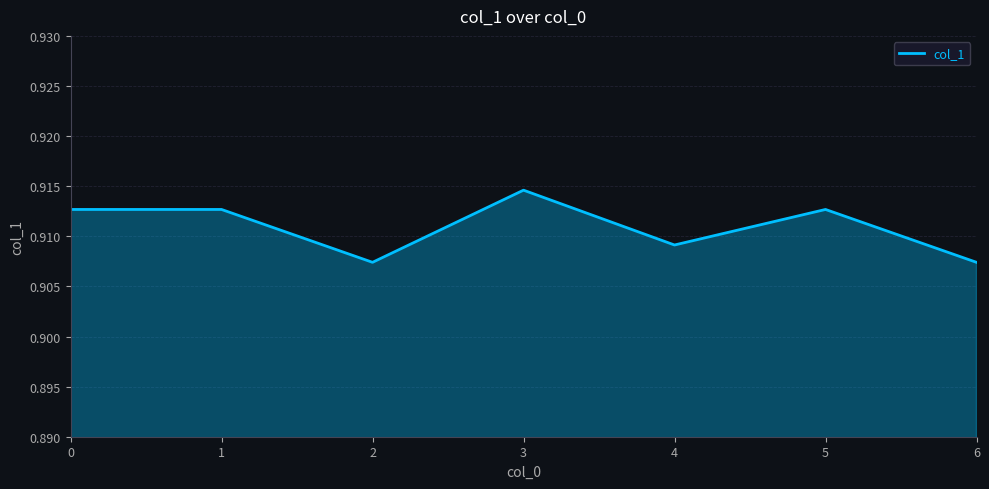

Which category has the highest value across all series?

3